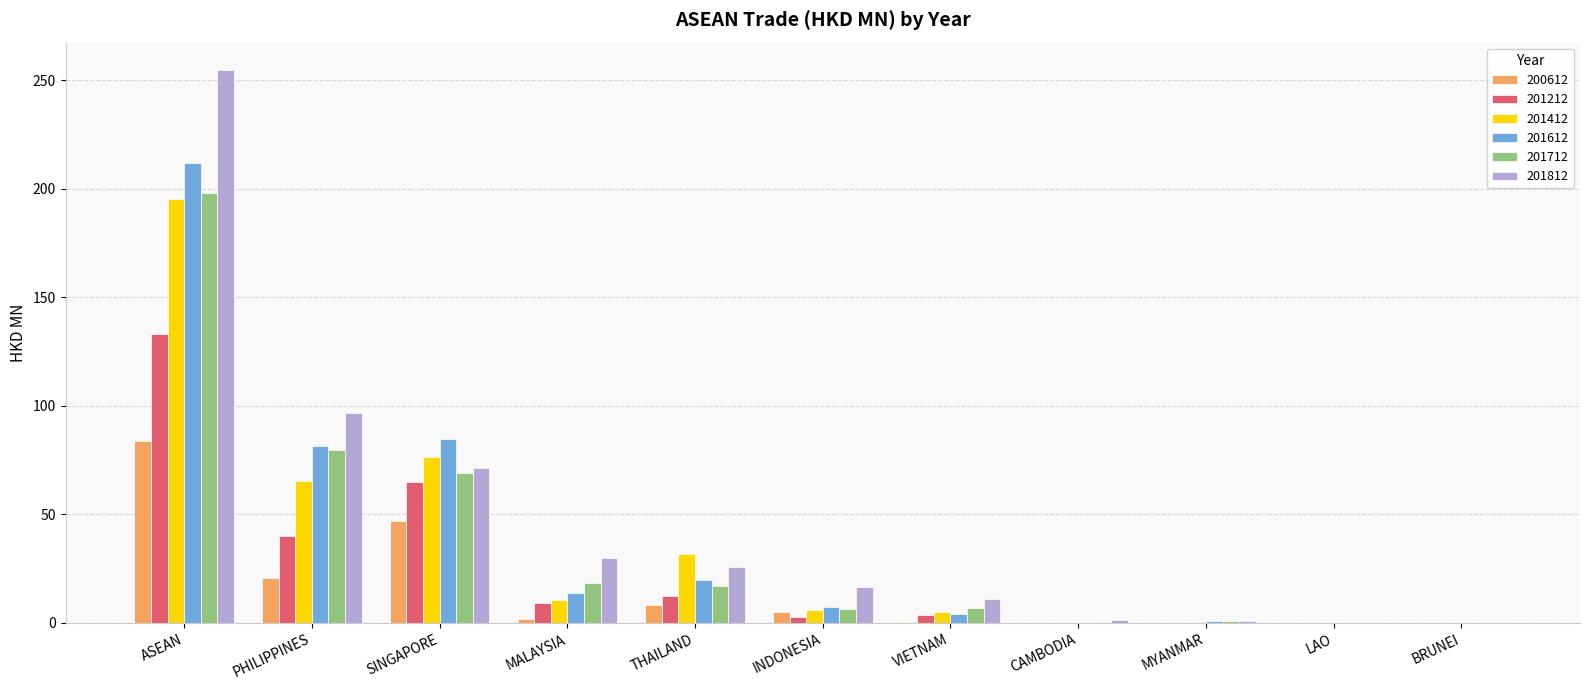

The 200612 series shows 111.2 at ASEAN. True or false?

False